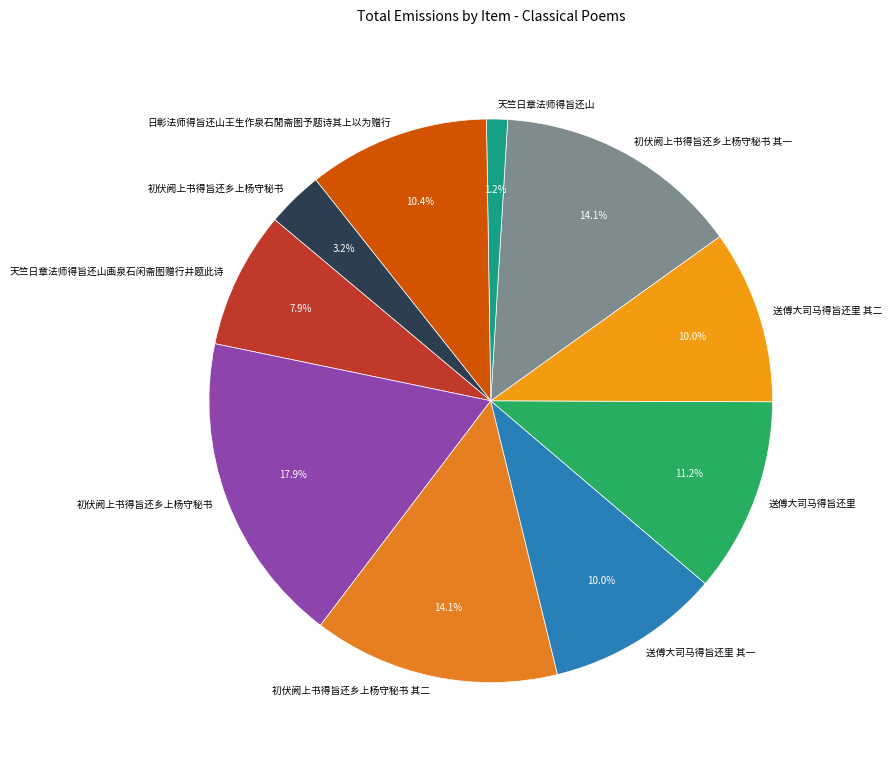

Is there any slice that represents more than half of the pie?

No